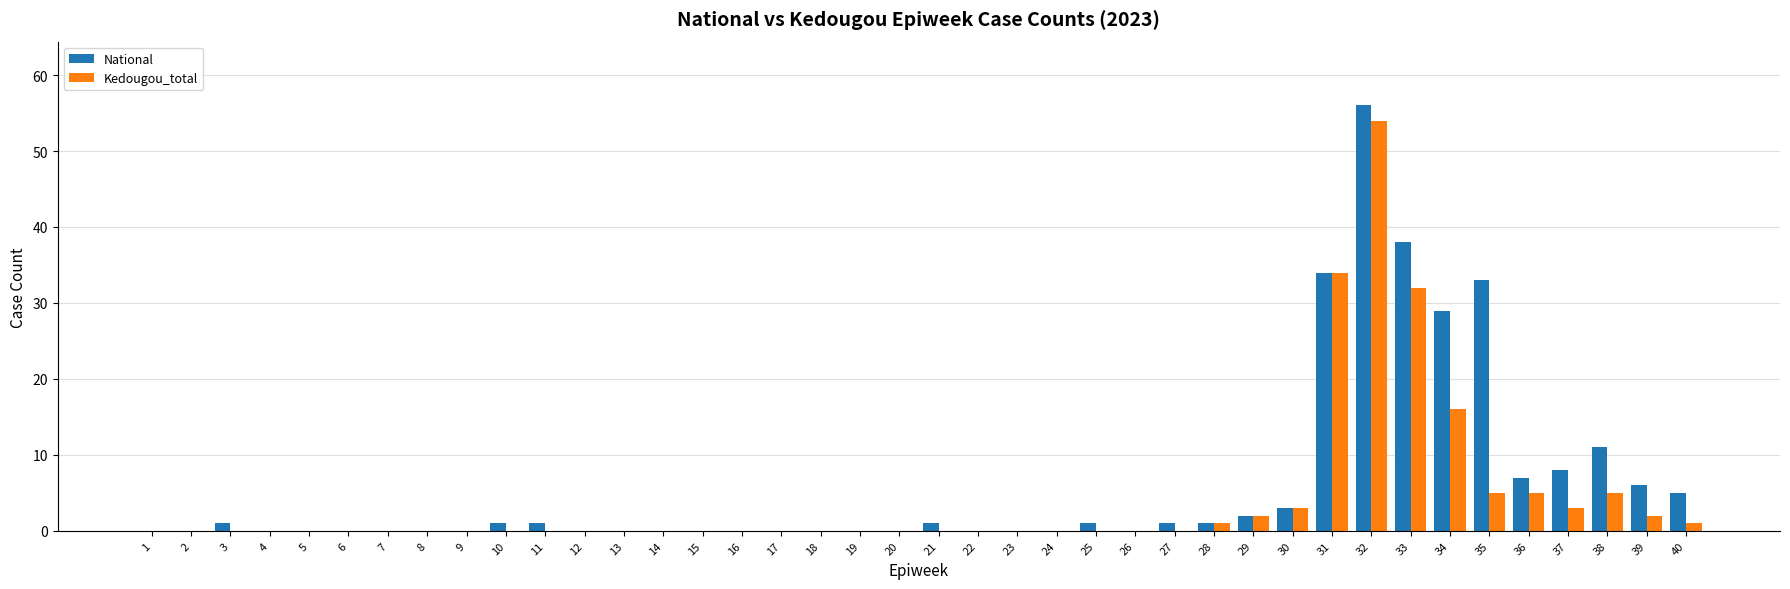

At which category is the sum across all series the highest?

32